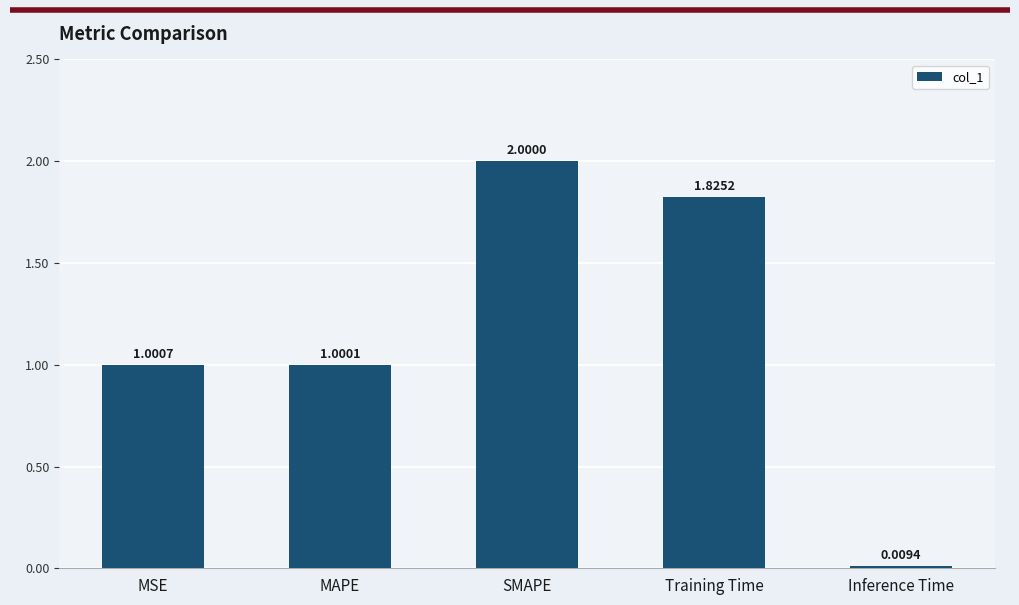

Are the bars horizontal?

No